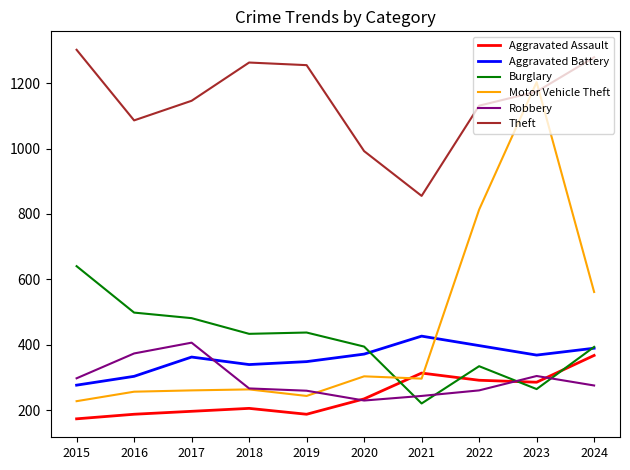

What are all the series names shown in the legend?

Aggravated Assault, Aggravated Battery, Burglary, Motor Vehicle Theft, Robbery, Theft